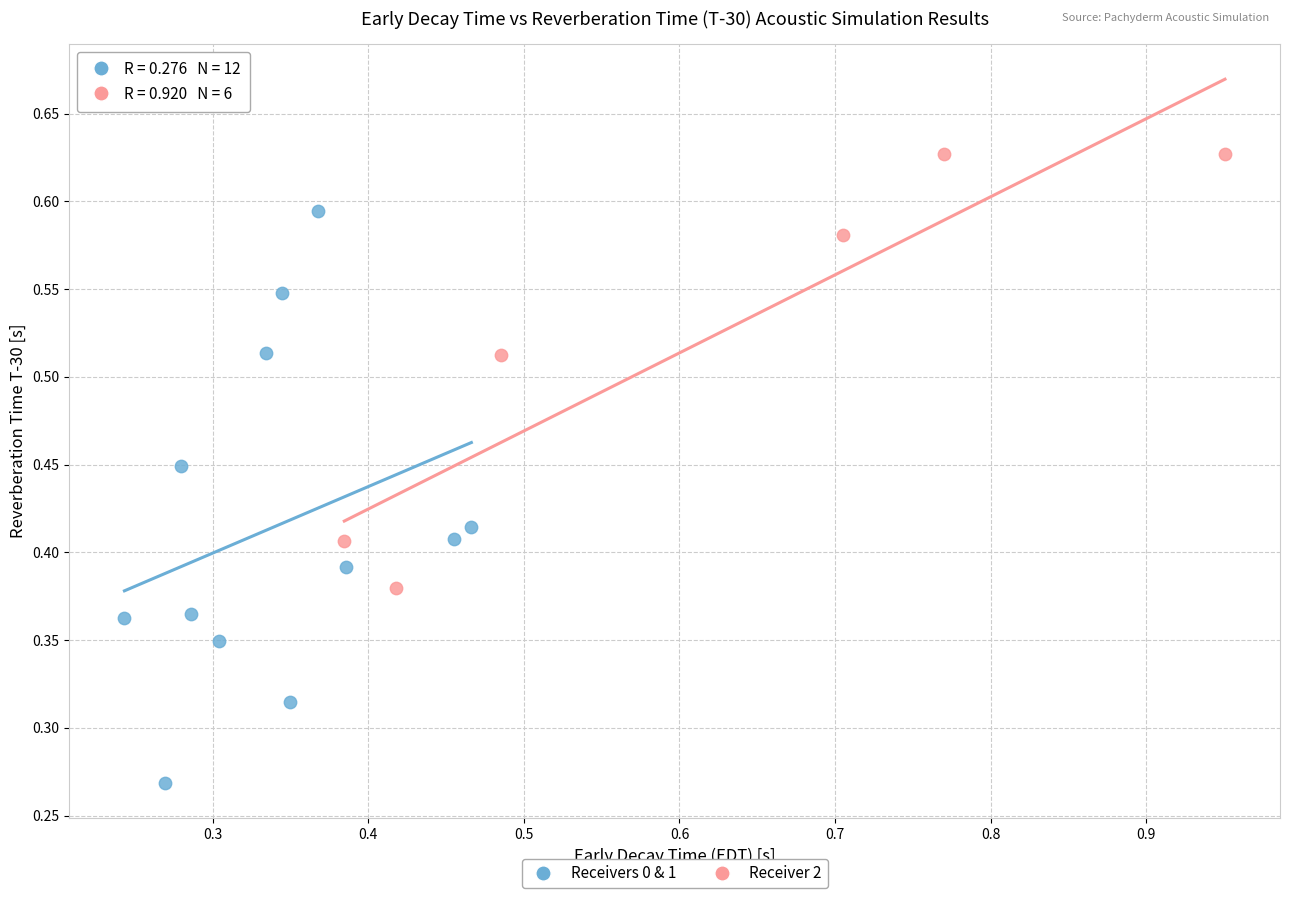

Which series reaches the maximum Y coordinate?

Receiver 2